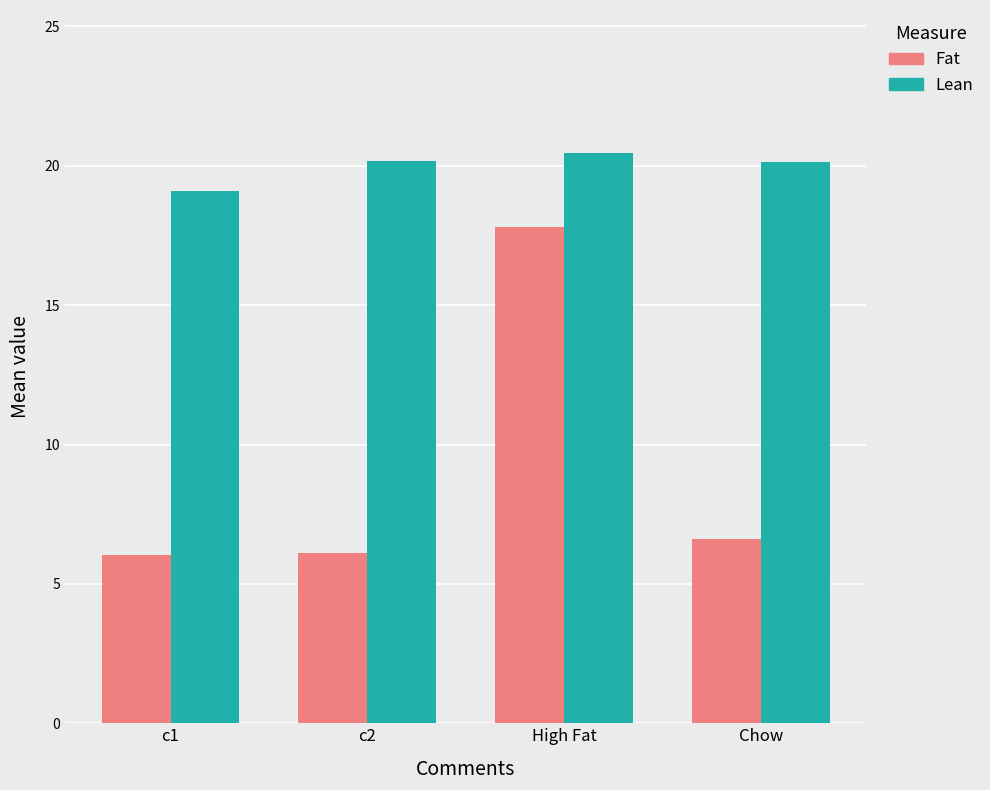

How many groups of bars are there?

4